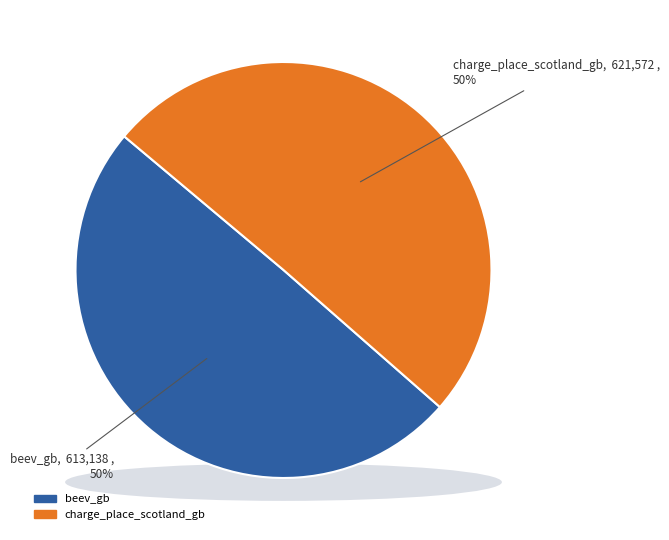

To the nearest percent, what is the difference between the largest and smallest slice percentages?

1%